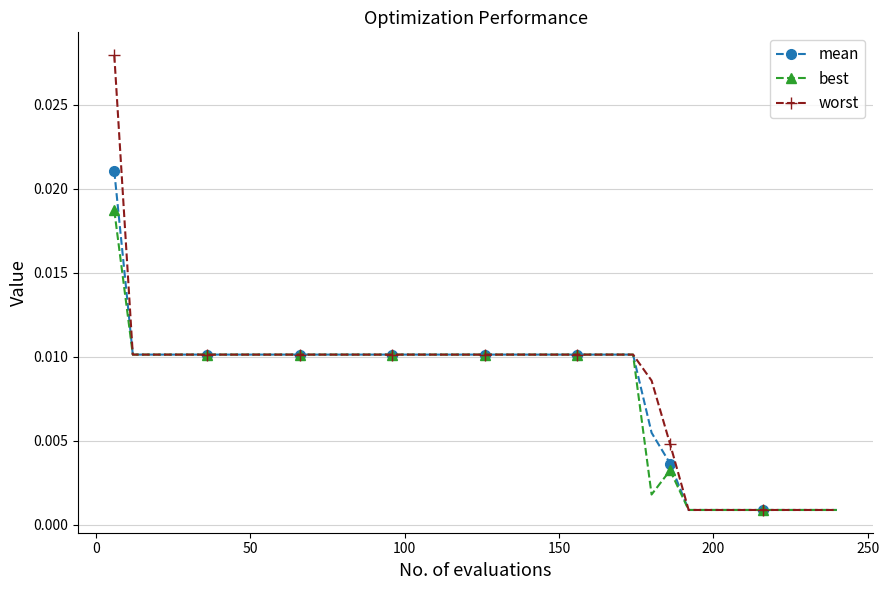

List the series in order of their peak value, highest first.

worst, mean, best